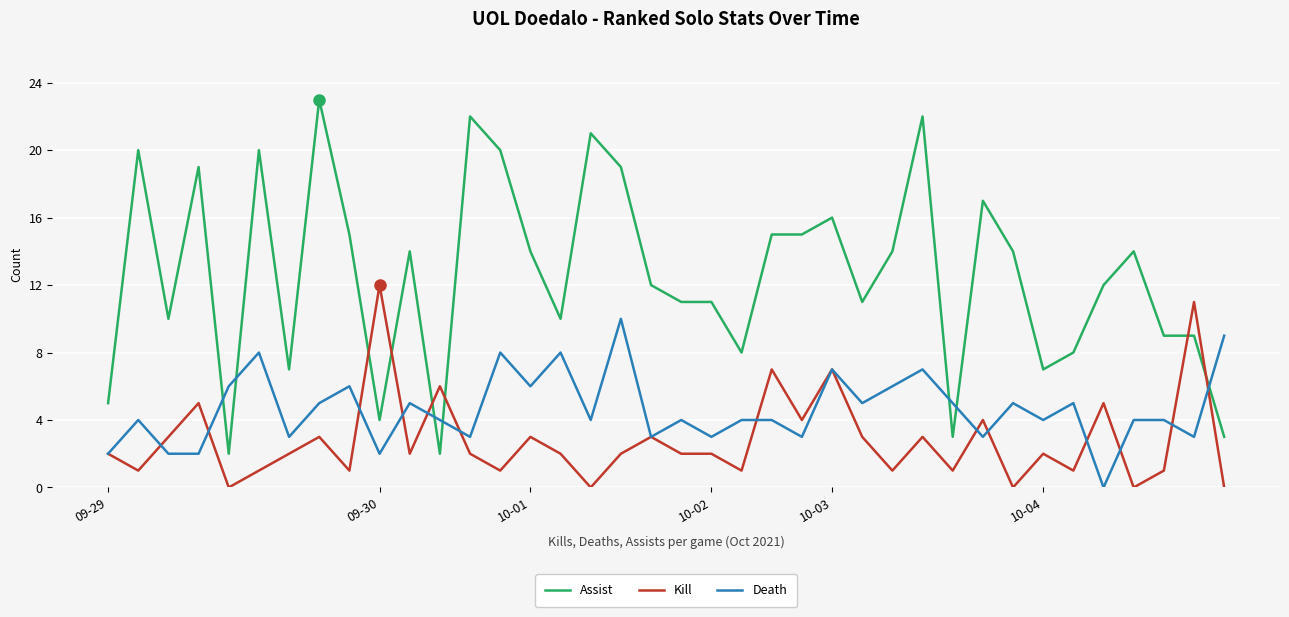

Which series has the widest spread of values?

Assist